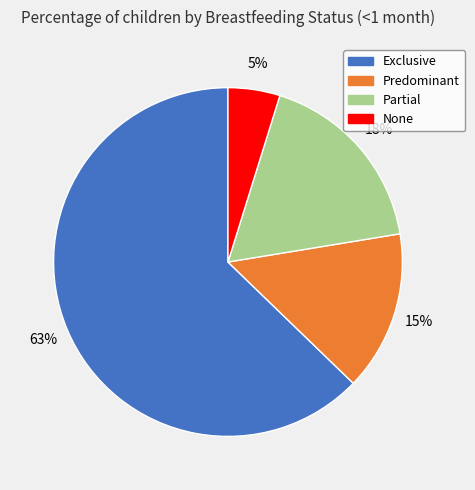

To the nearest percent, what is the combined percentage of Predominant and None?

20%